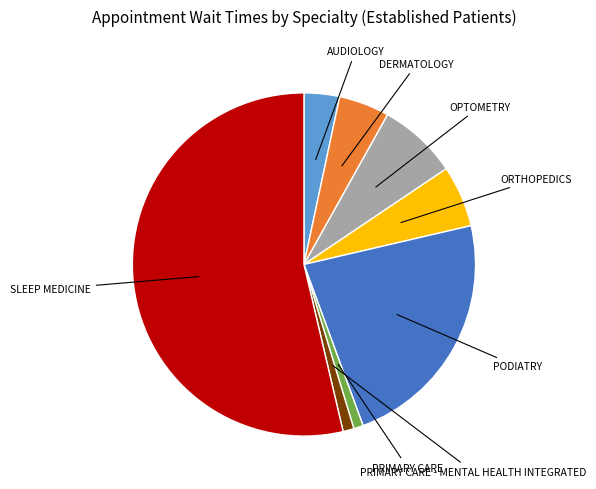

How many segments does this pie chart have?

8